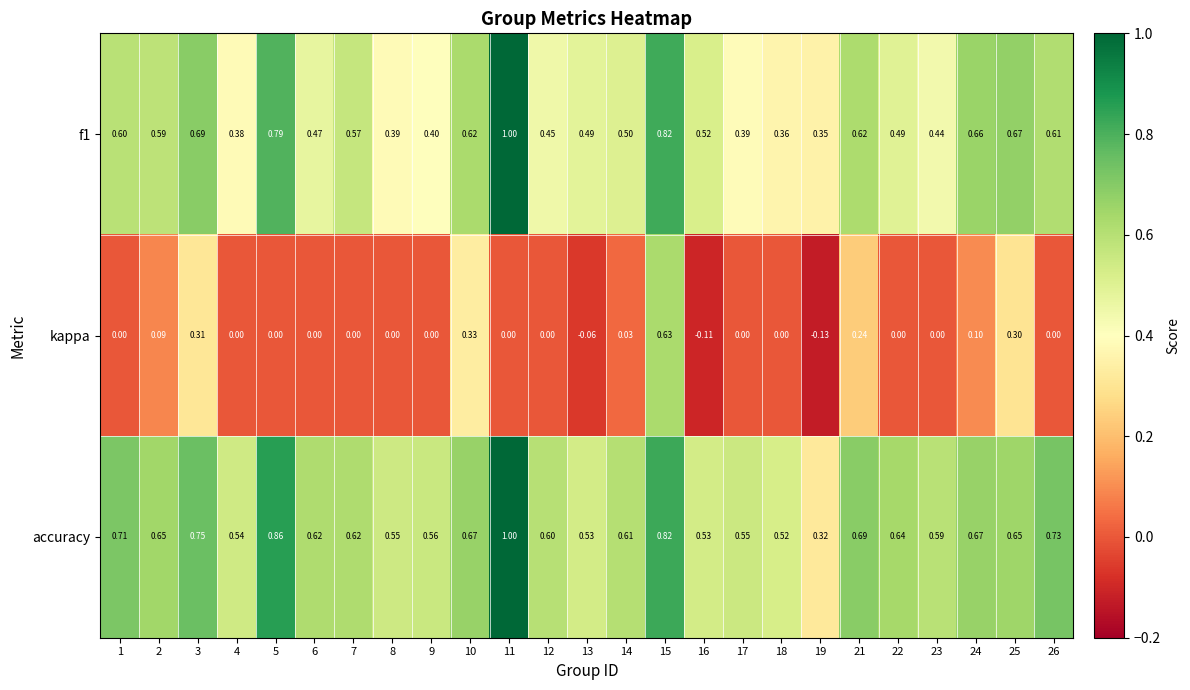

Count the number of categories in the chart.

25